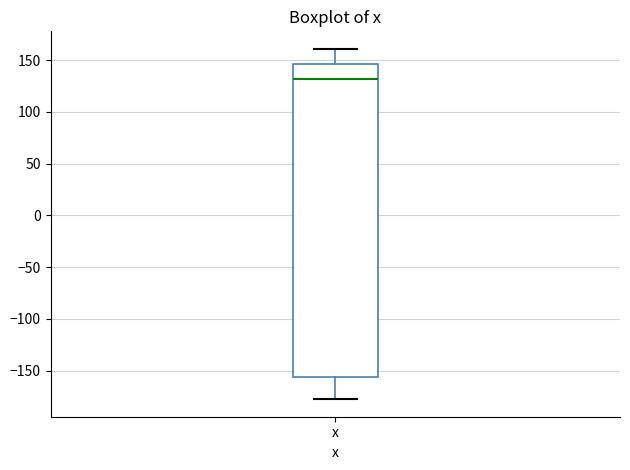

Read this box plot against the y-axis: the position of the median line, the range covered by the box, and the ends of both whiskers. The values are not printed on the chart, so give them approximately, as read against the axis.

median 130, box -155 to 145, whiskers -180 to 160